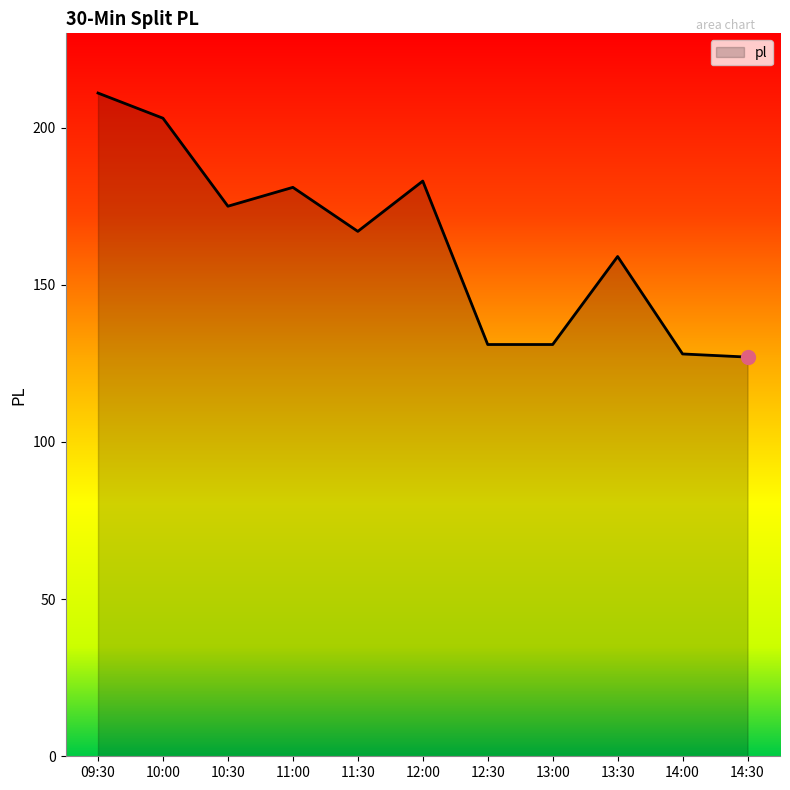

Which has a higher value, 12:00 or 12:30?

12:00